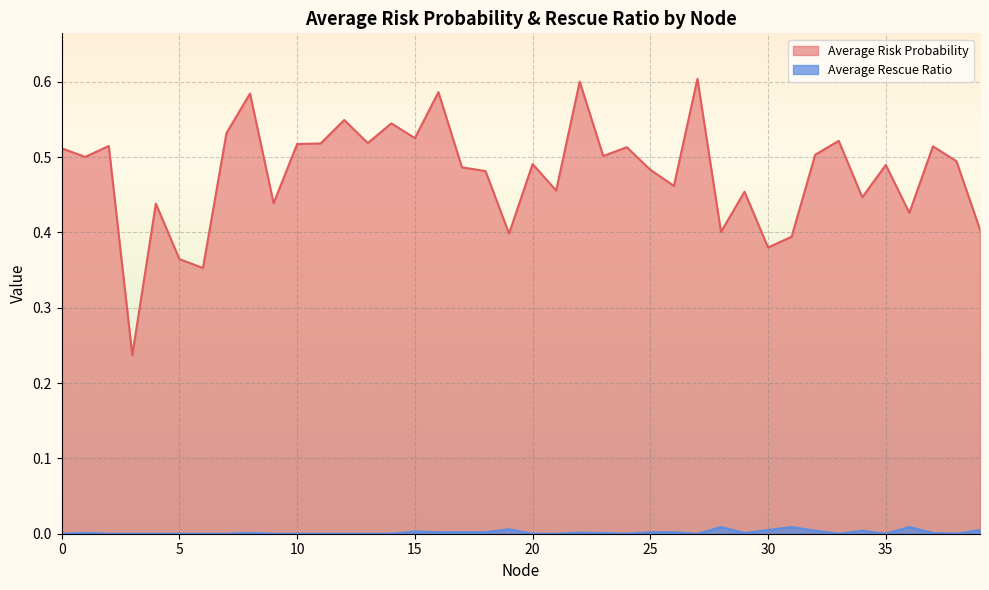

At which category is the sum across all series the highest?

27